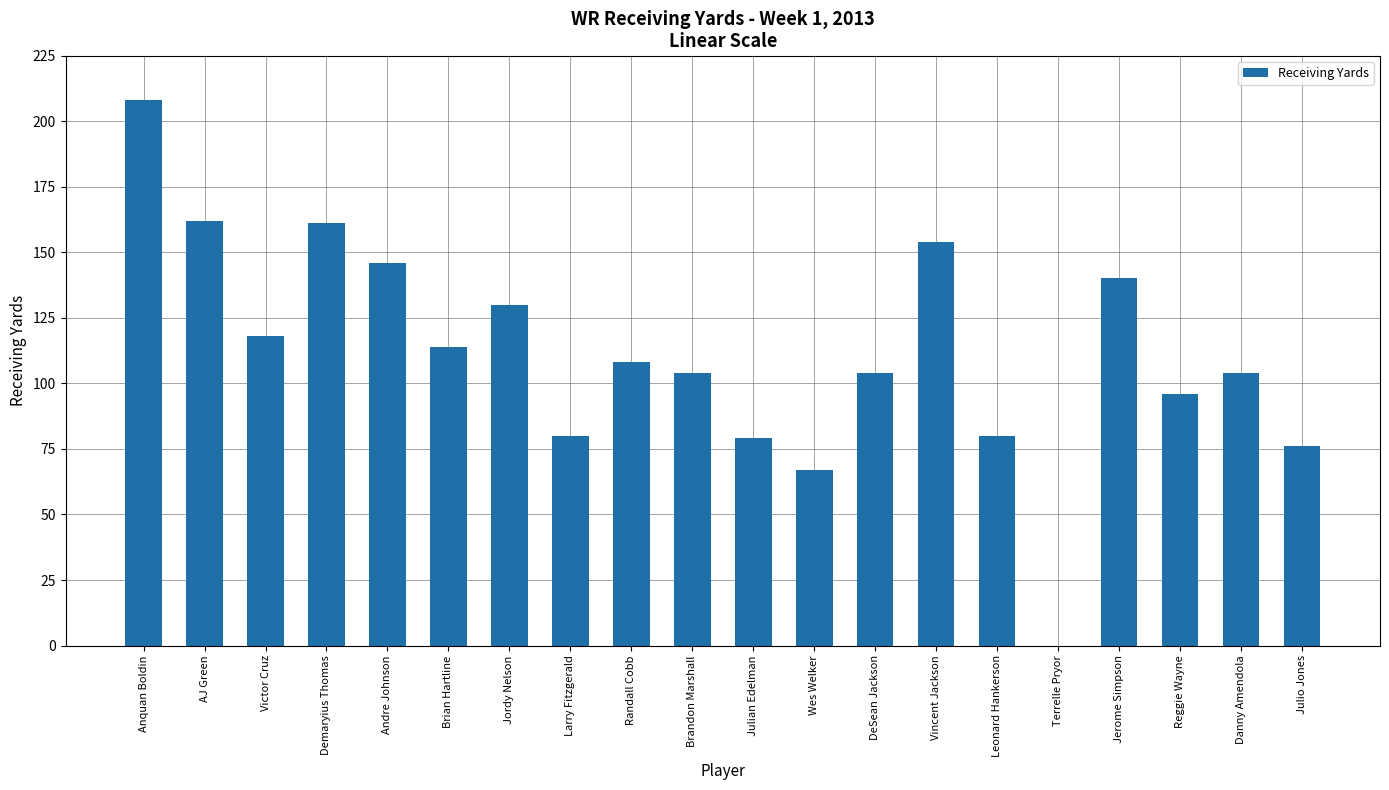

Reading left to right, transcribe all the data shown in this chart.

Anquan Boldin=208	AJ Green=162	Victor Cruz=118	Demaryius Thomas=161	Andre Johnson=146	Brian Hartline=114	Jordy Nelson=130	Larry Fitzgerald=80	Randall Cobb=108	Brandon Marshall=104	Julian Edelman=79	Wes Welker=67	DeSean Jackson=104	Vincent Jackson=154	Leonard Hankerson=80	Terrelle Pryor=0	Jerome Simpson=140	Reggie Wayne=96	Danny Amendola=104	Julio Jones=76